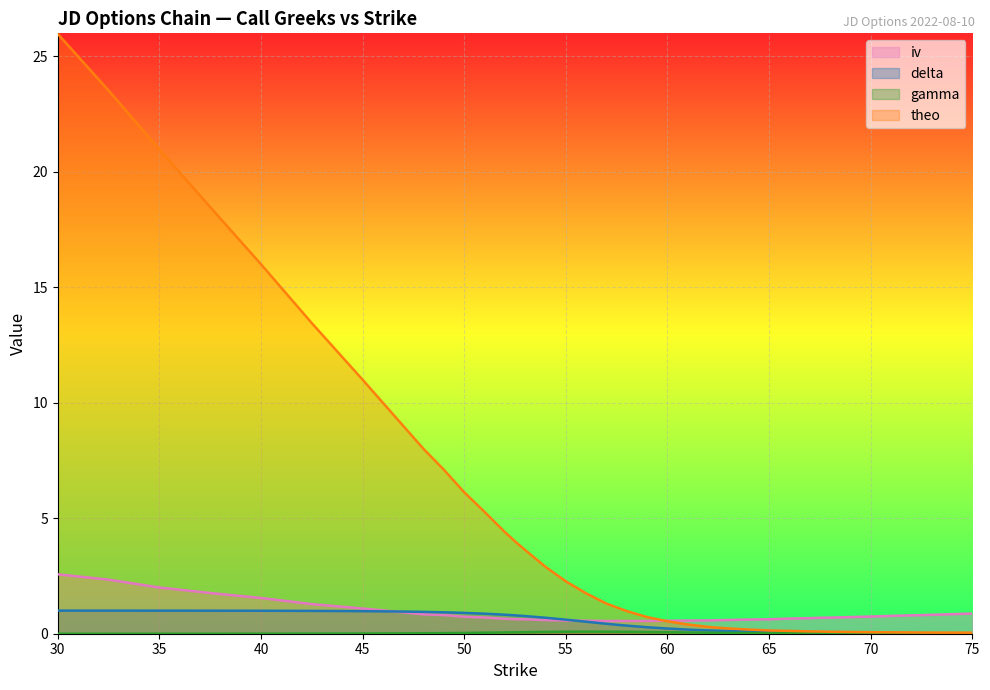

What is the difference between the highest and lowest values at 69?

0.7